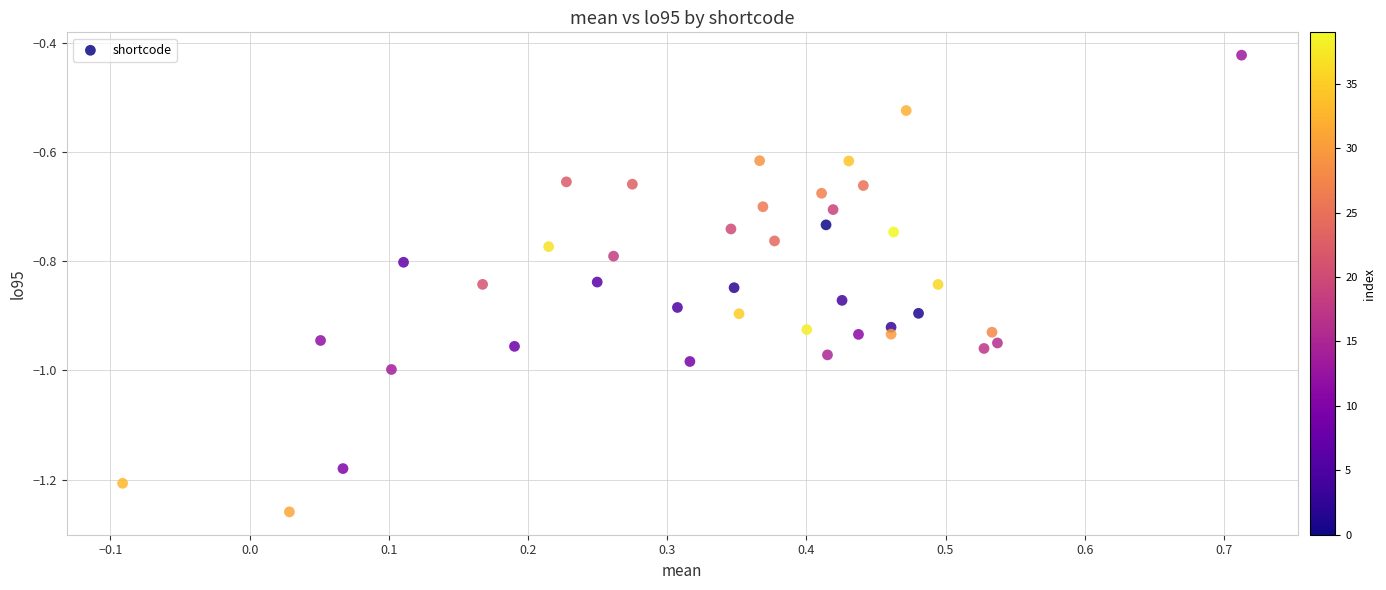

What is the range of X values (max minus min)?

0.8